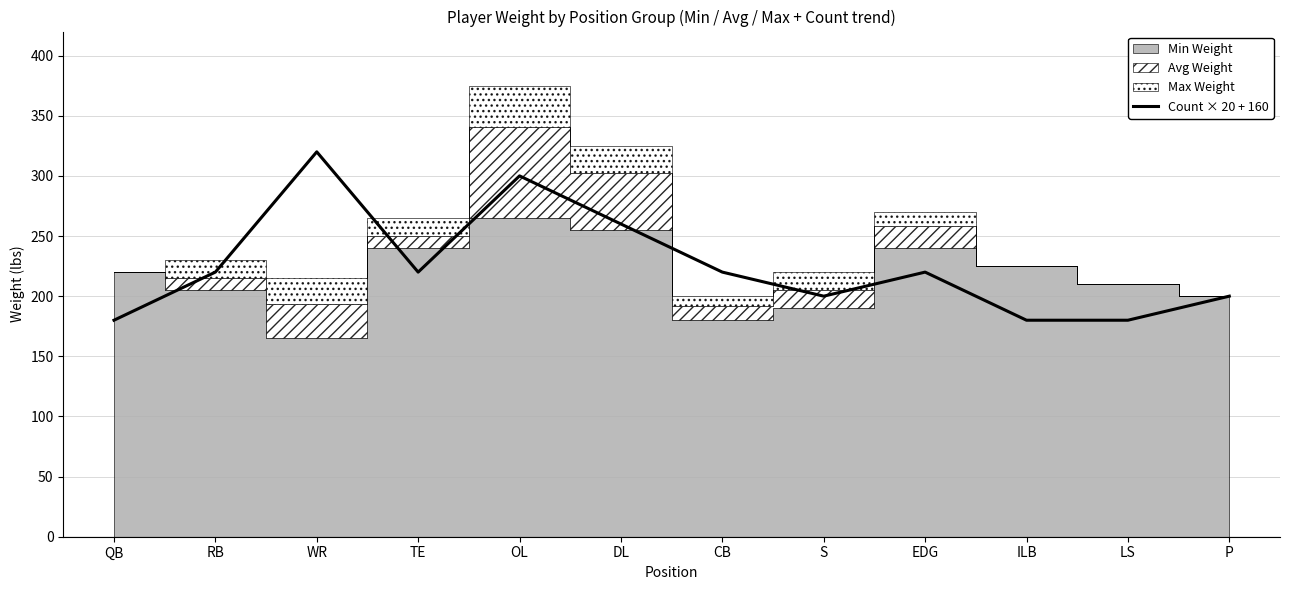

Where is the data nearest to the value 250?

DL